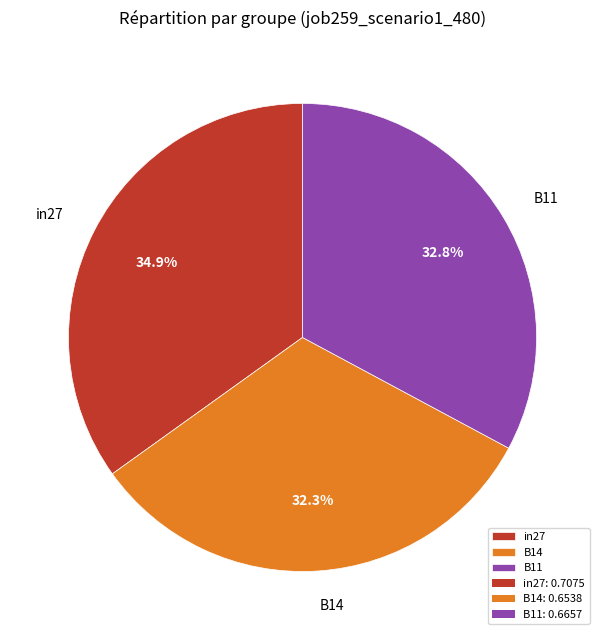

Does in27 represent more than half of the total?

No